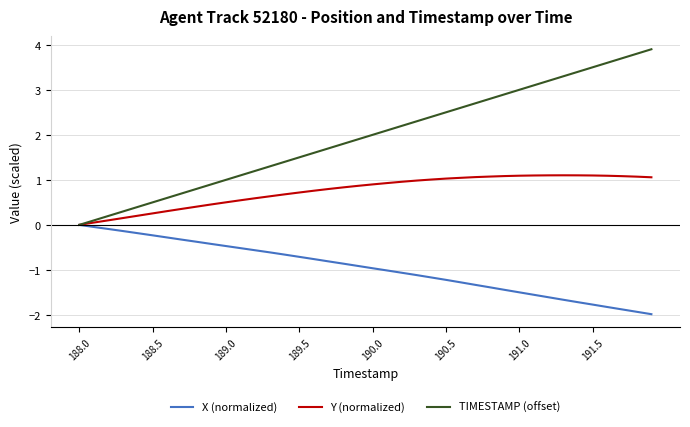

What is the greatest value displayed?

3.9